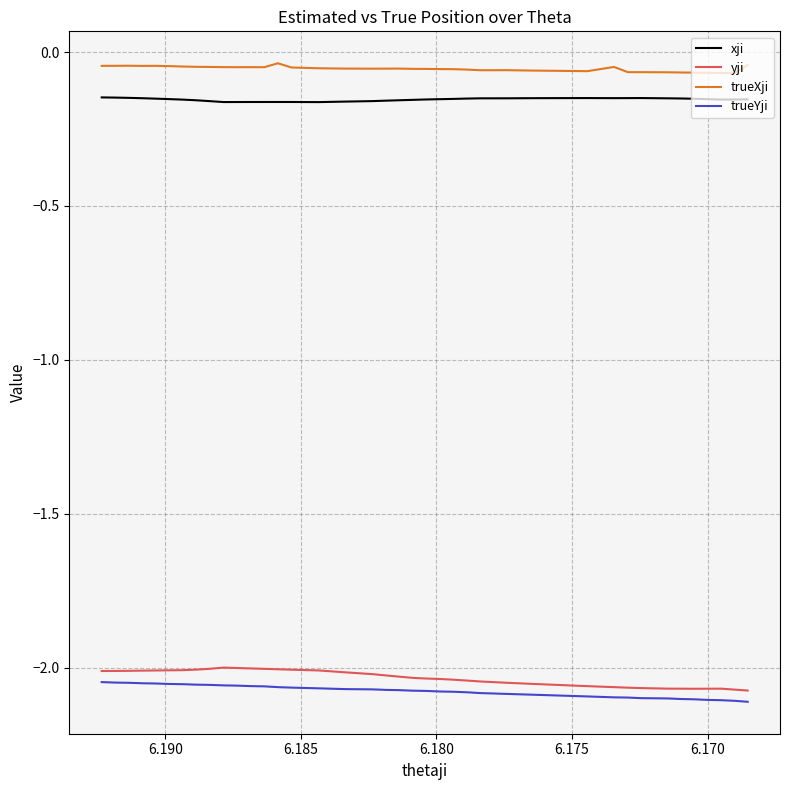

How many lines are shown in the chart?

4